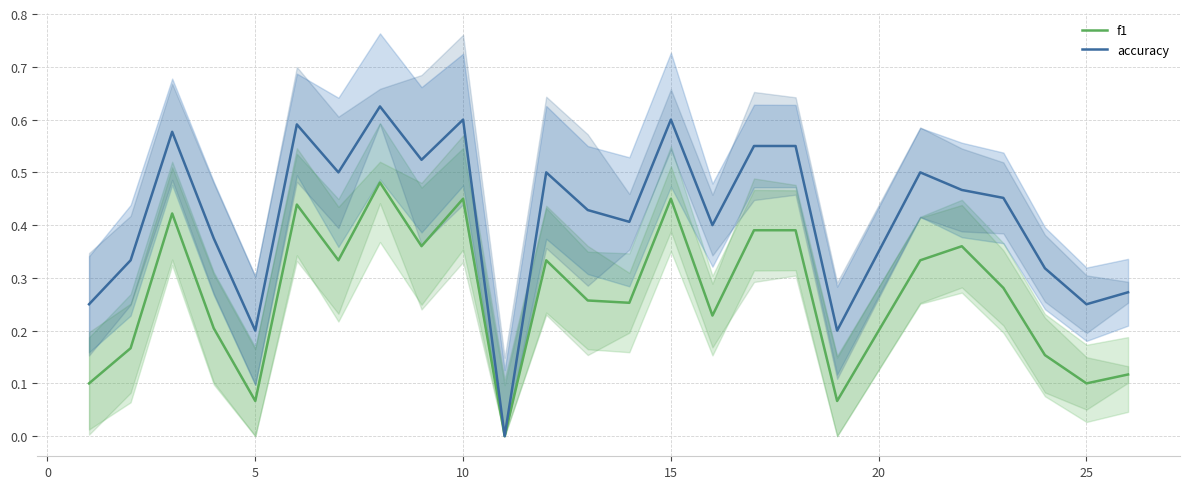

At how many categories does at least one series exceed 0?

24